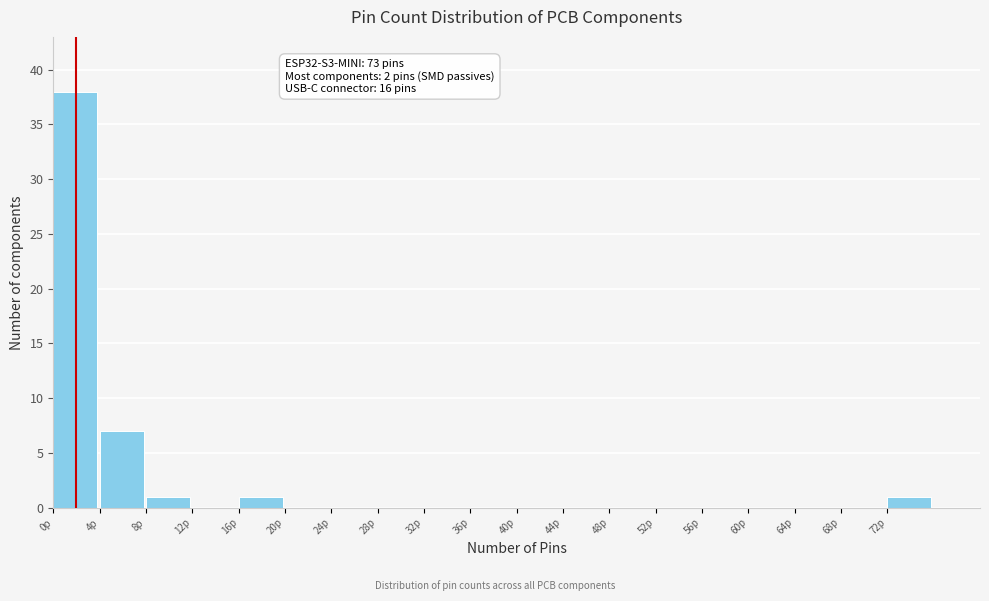

Over which range of the x-axis is the bar tallest?

0 to 4